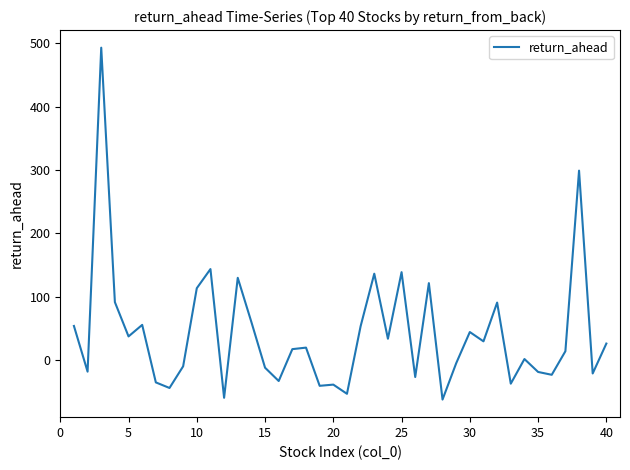

What is the maximum value shown in the chart?

492.9